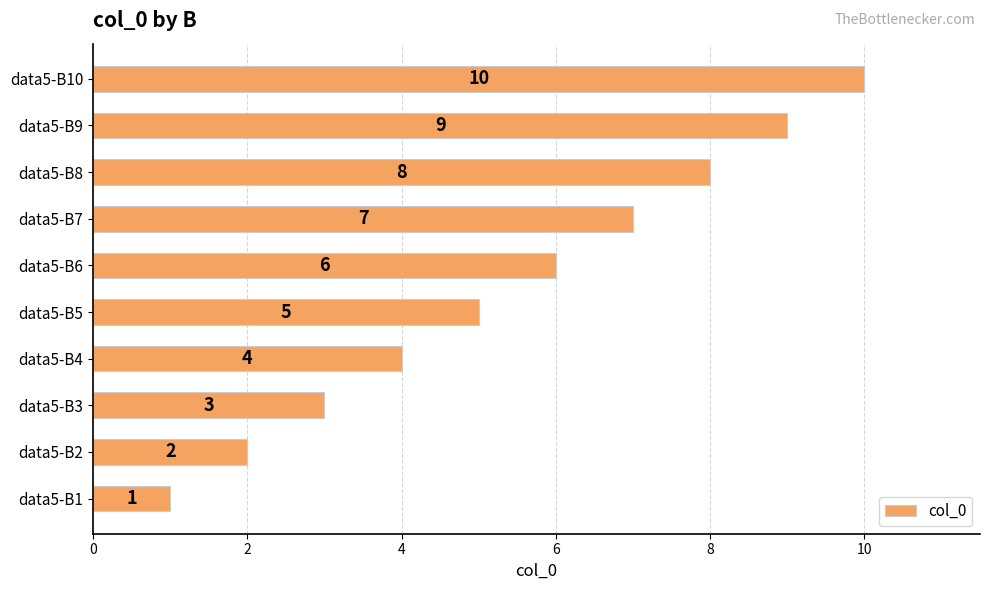

What is the difference between the second highest and second lowest values?

7